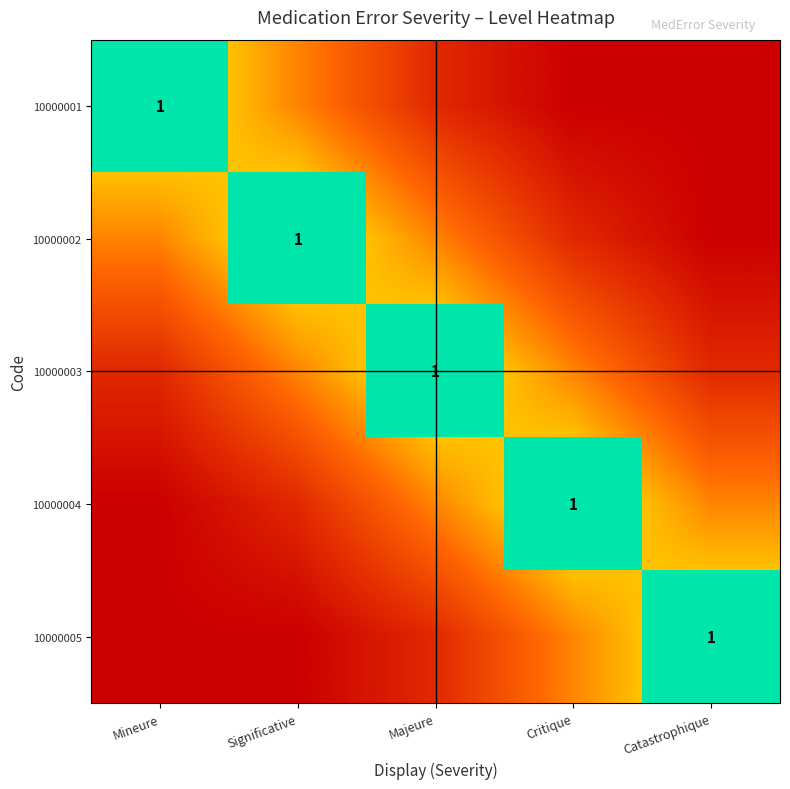

What is the difference between the maximum and second lowest values in the 10000002 series?

1